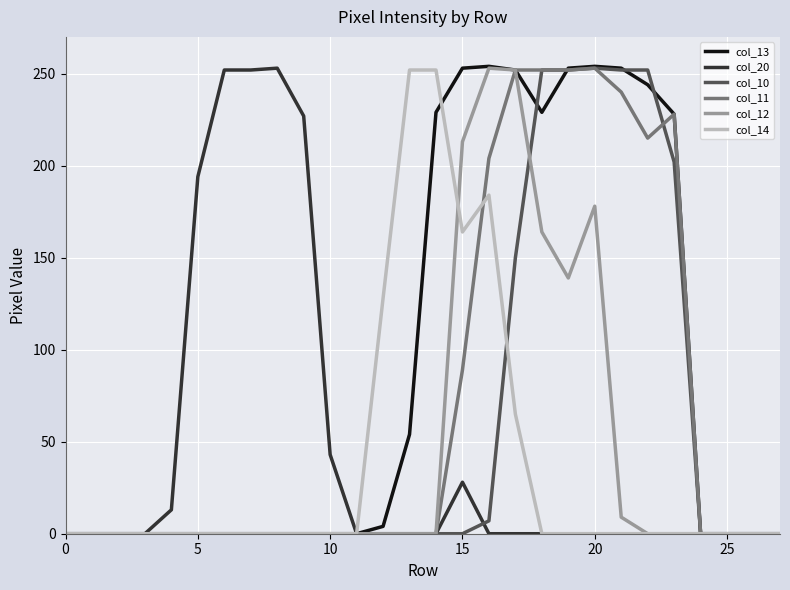

What is the difference between the maximum and second lowest values in the col_10 series?

253